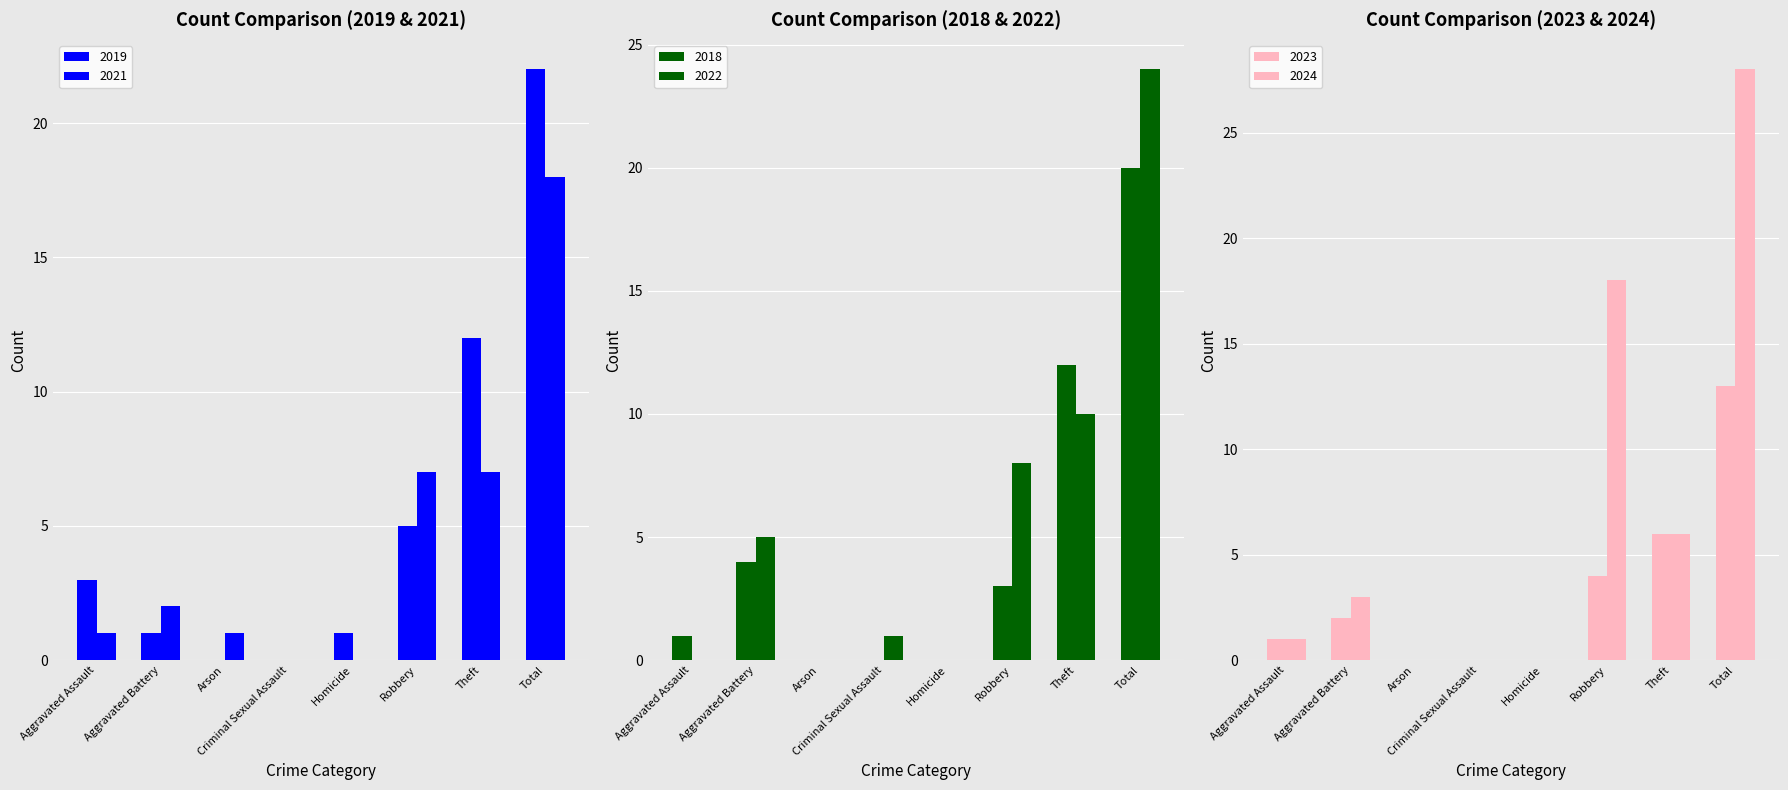

What is the difference between the maximum and minimum values in the 2021 series?

18